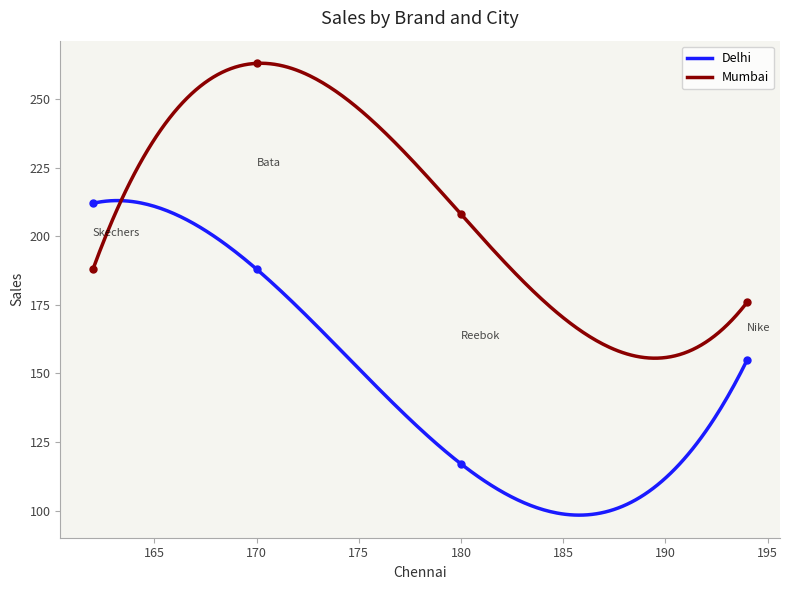

Which series has the widest spread of Y values?

Delhi